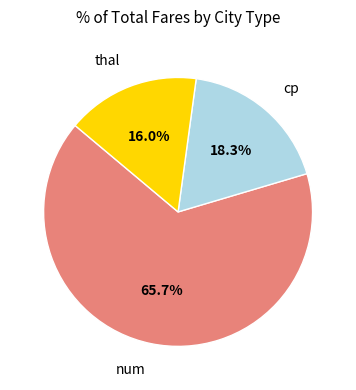

Is there a majority slice in this chart?

Yes